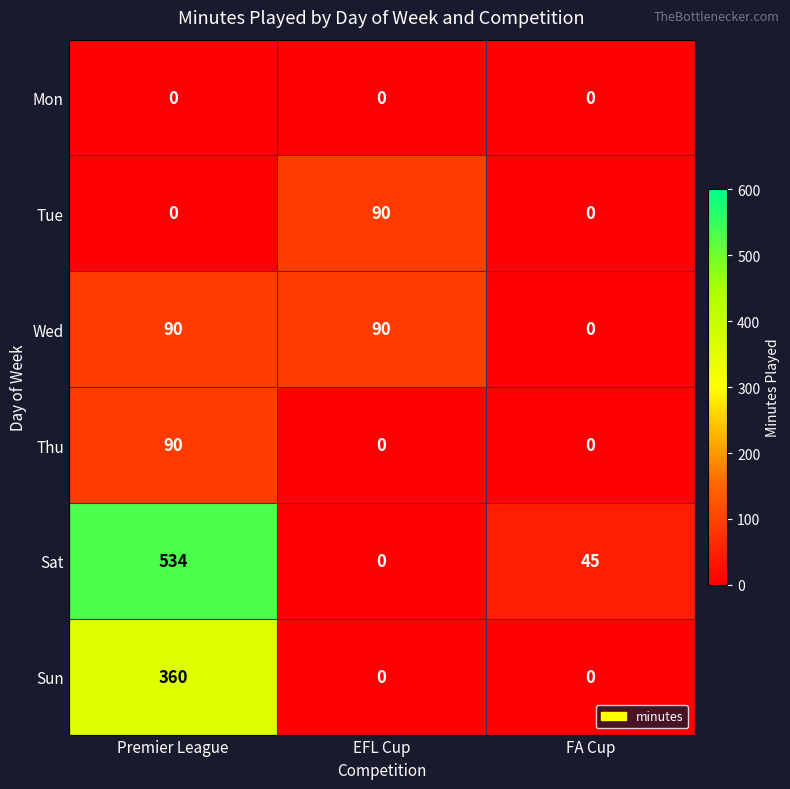

How many data points does each series have?

3